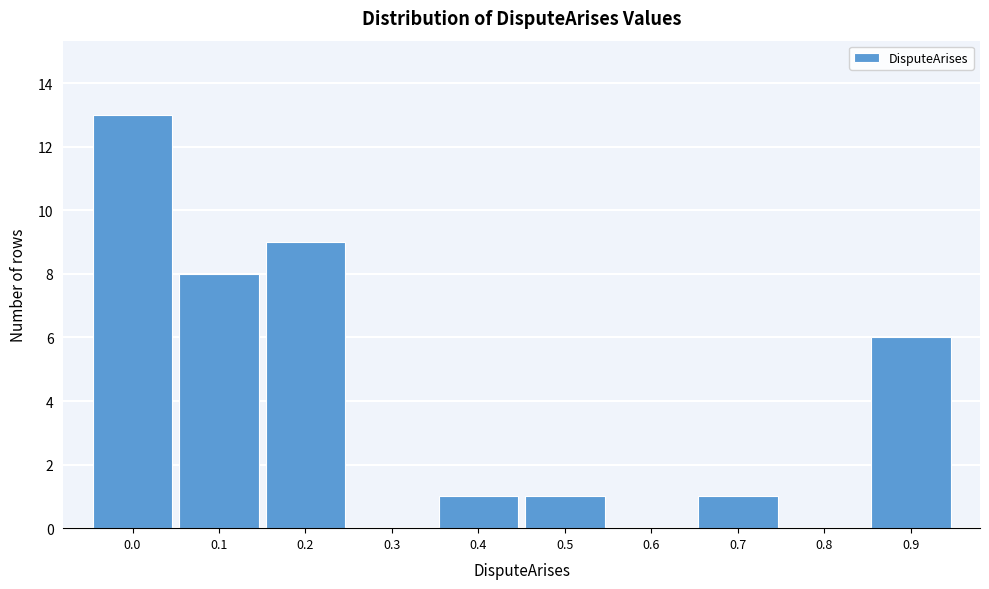

Reading left to right, extract all data points from this chart.

0.0=13	0.1=8	0.2=9	0.3=0	0.4=1	0.5=1	0.6=0	0.7=1	0.8=0	0.9=6